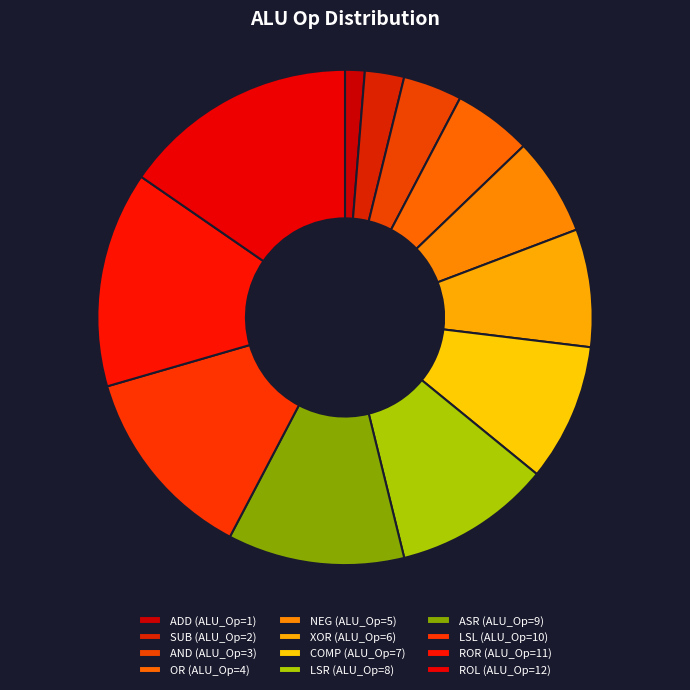

How many slices are in this pie chart?

12